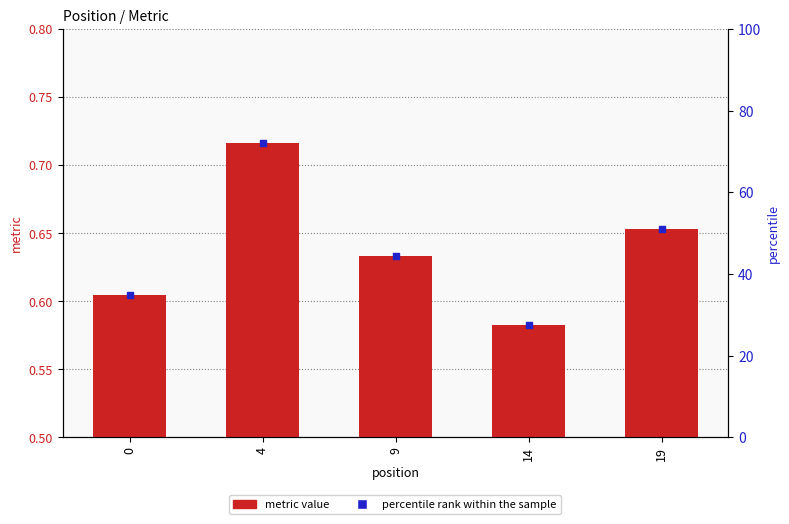

At how many categories does at least one series exceed 25?

5